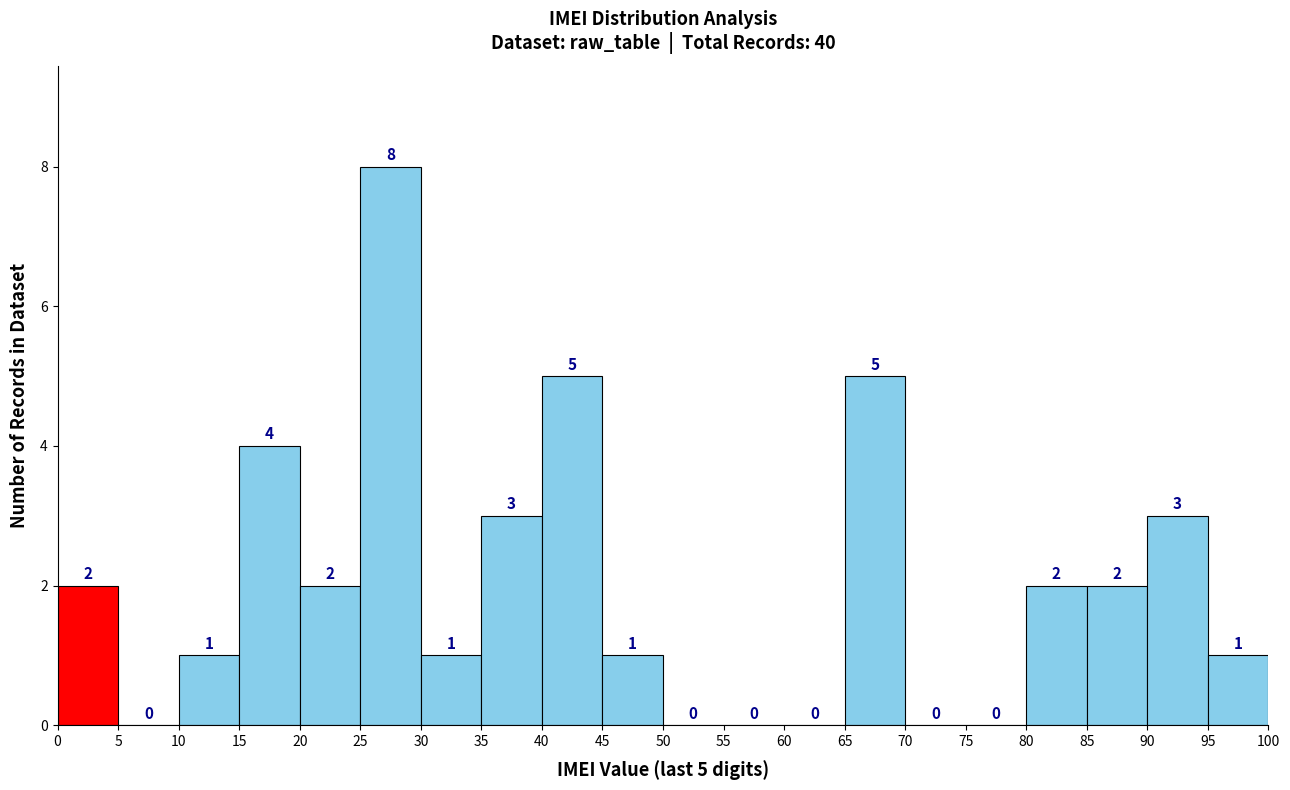

Which range on the x-axis has the tallest bar?

25 to 30